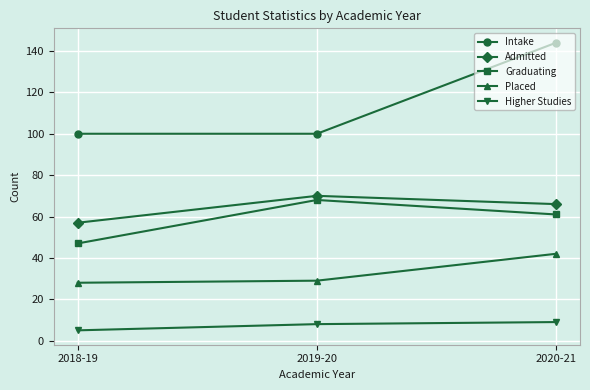

Reading left to right, extract all data points from this chart.

Intake: 100	100	144
Admitted: 57	70	66
Graduating: 47	68	61
Placed: 28	29	42
Higher Studies: 5	8	9